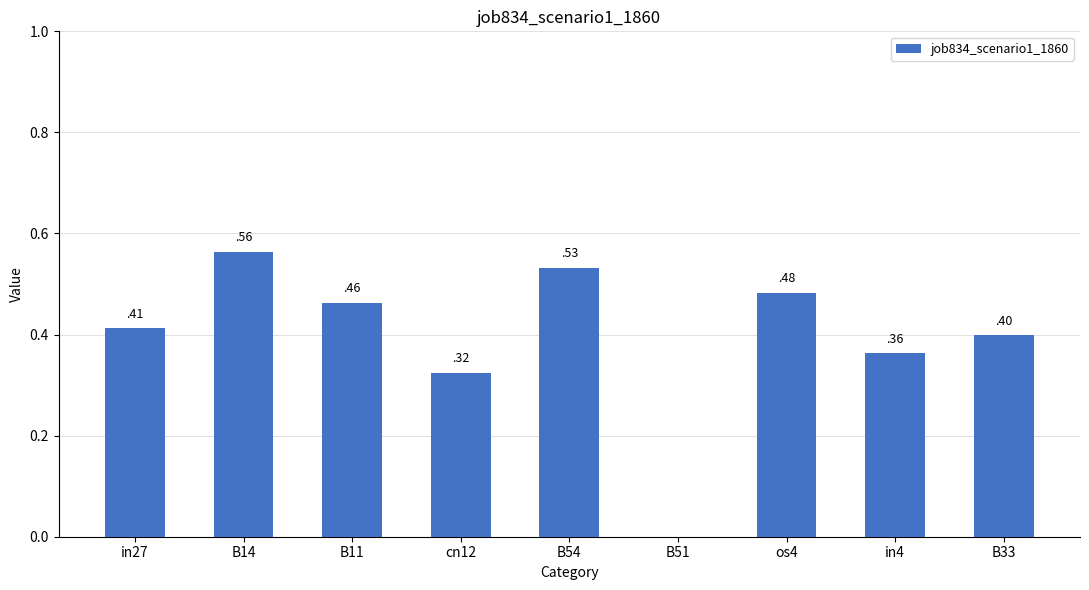

How many values are between 0 and 1?

9